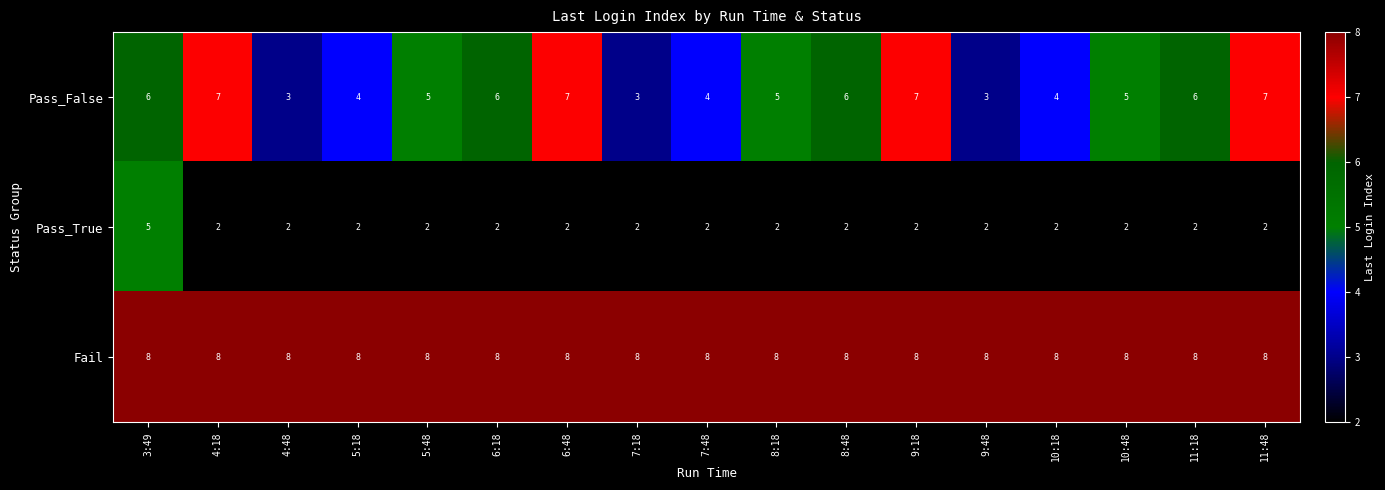

At which category is the sum across all series the highest?

3:49